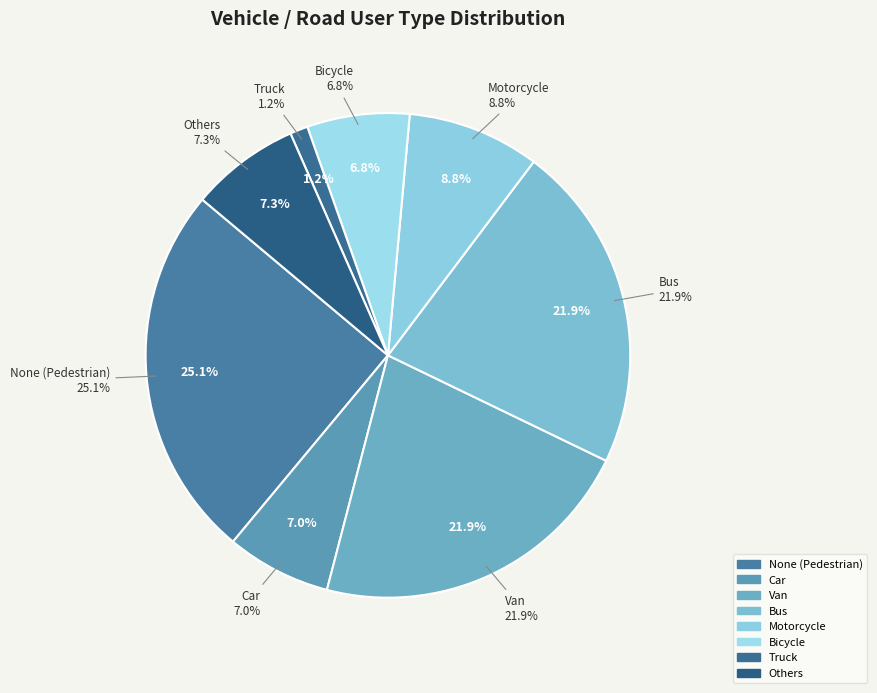

Is it true that Bicycle is 7% of the pie?

True